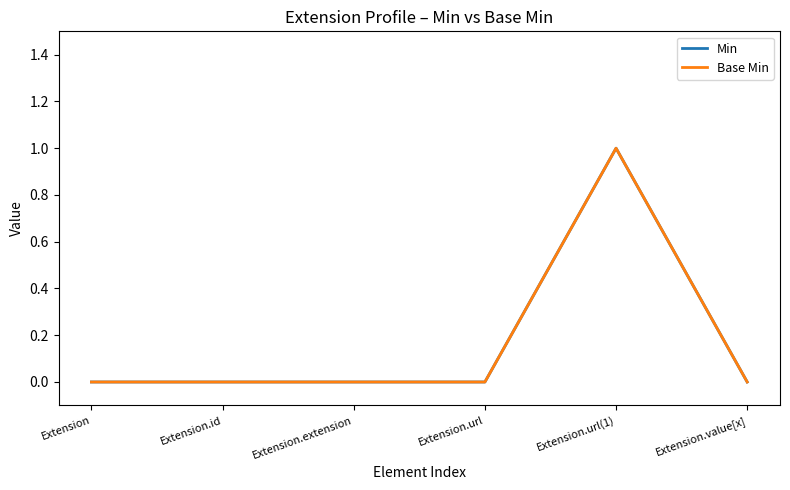

How many interior local peaks does the Min series have?

1